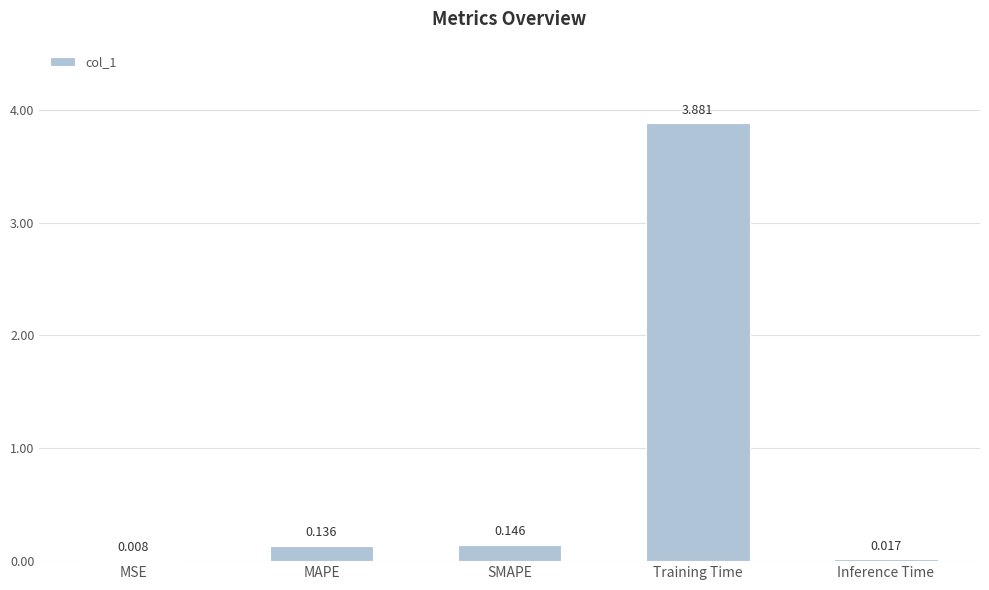

How many distinct data groups are displayed?

1